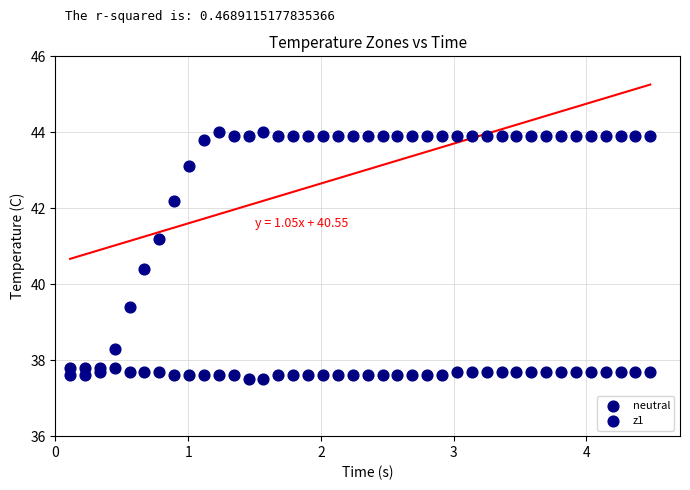

Which series reaches the maximum Y coordinate?

z1